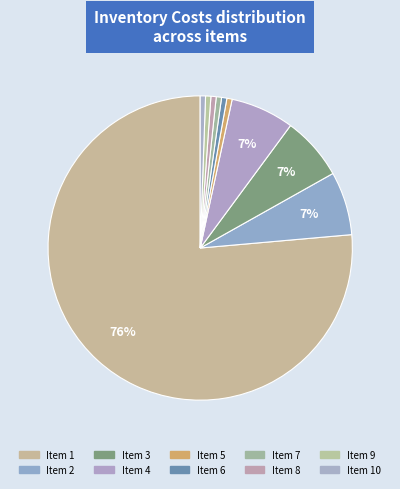

Is there any slice that represents more than half of the pie?

Yes